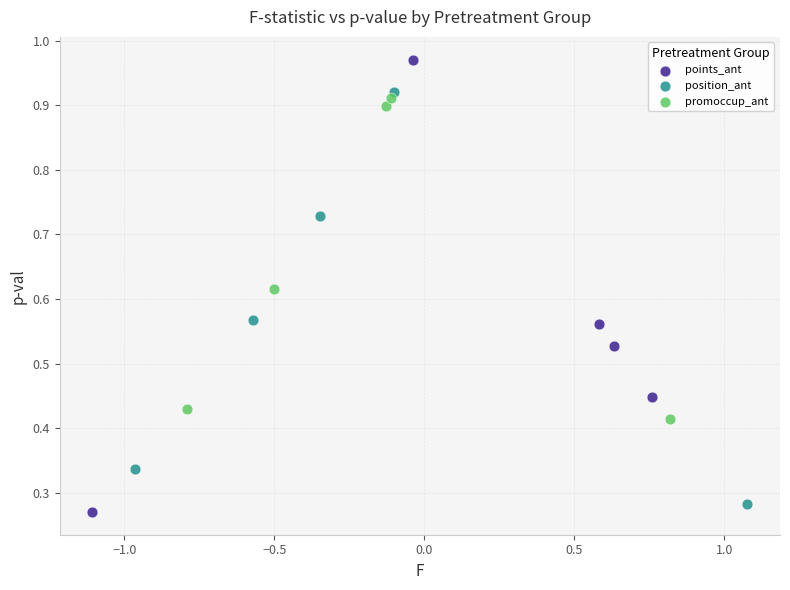

Which series has the widest spread of Y values?

points_ant